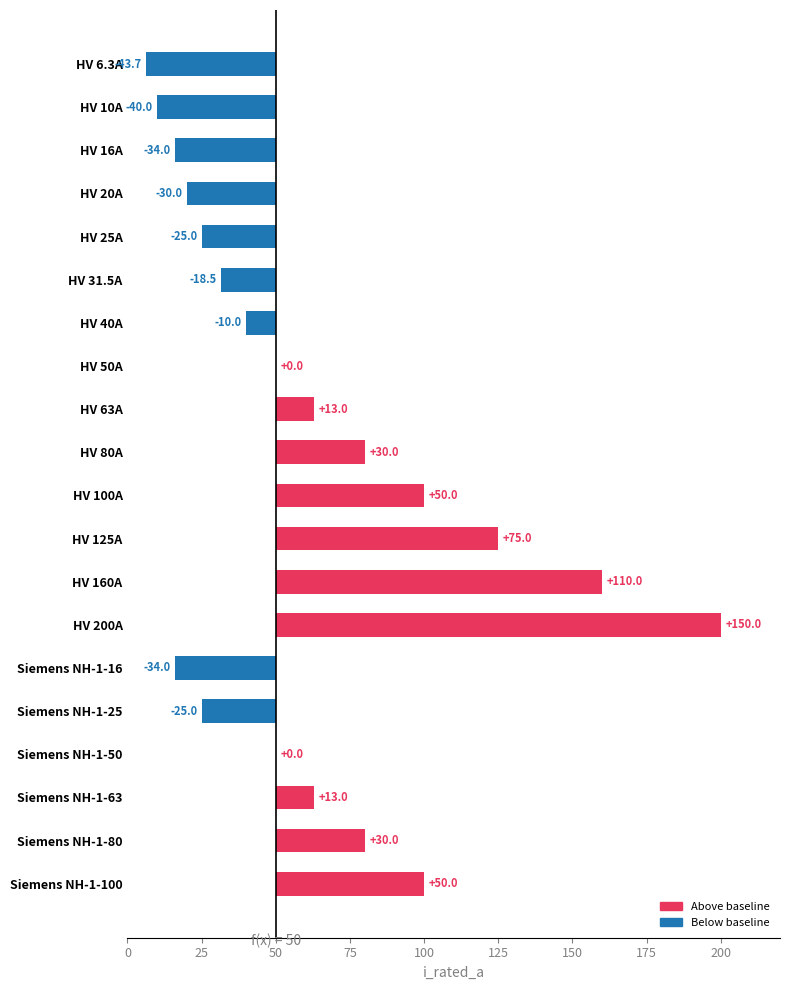

What is the minimum value shown in the chart?

-43.7